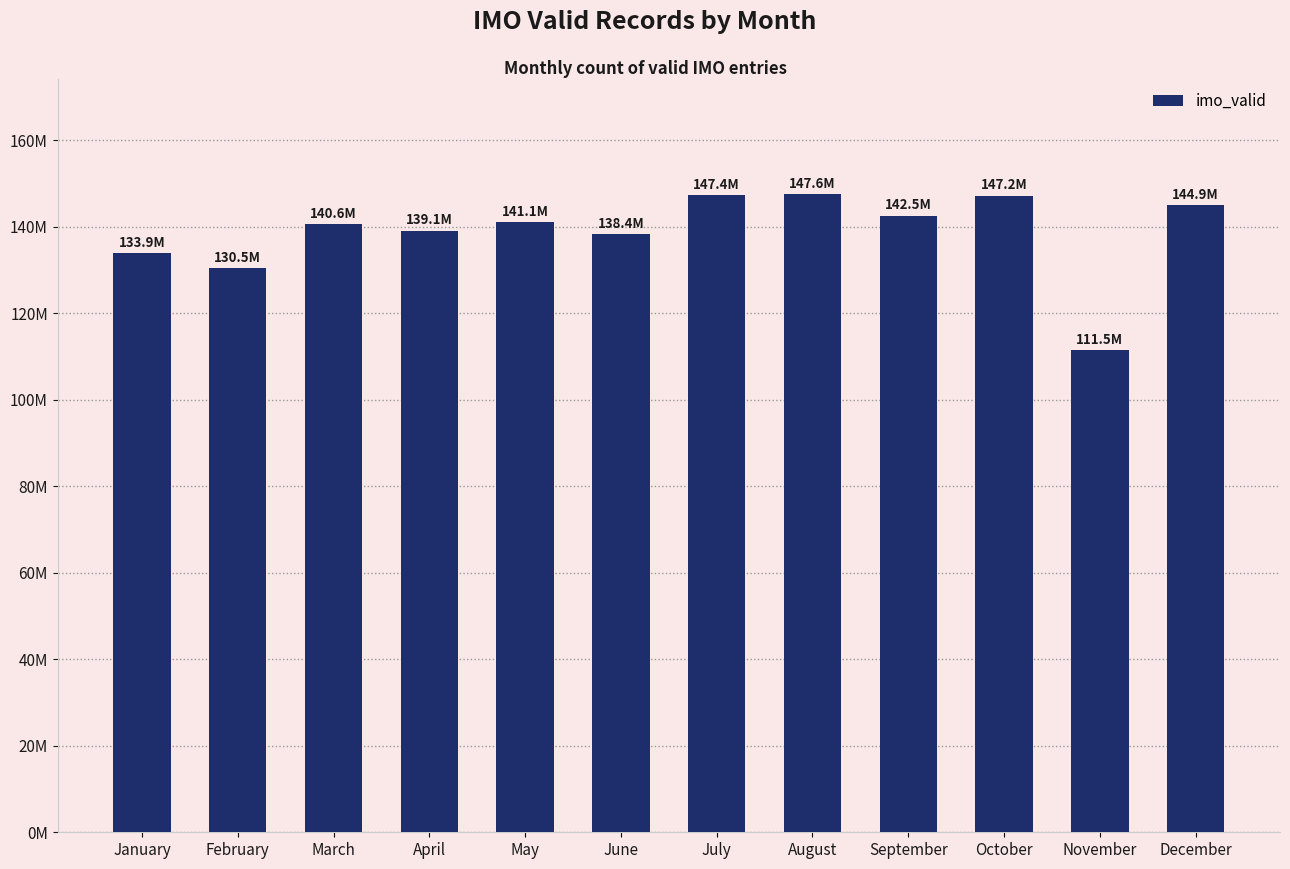

How many data points does each series have?

12